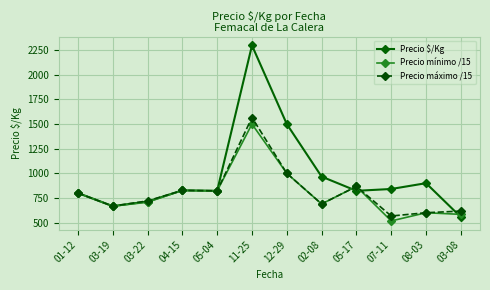

What is the minimum value shown in the chart?

516.7